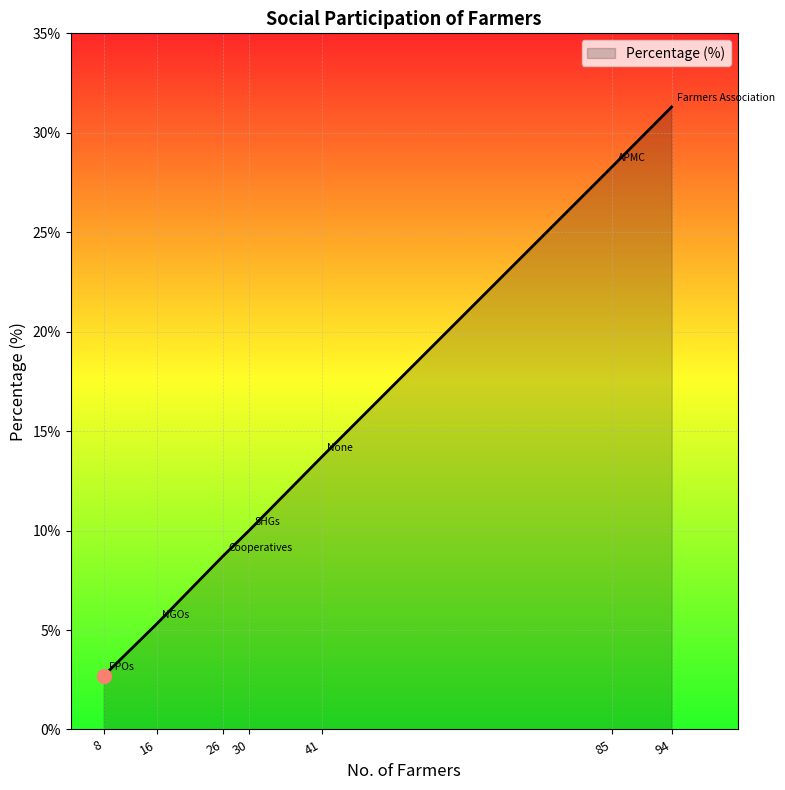

Rank the categories by value from lowest to highest.

8, 16, 26, 30, 41, 85, 94